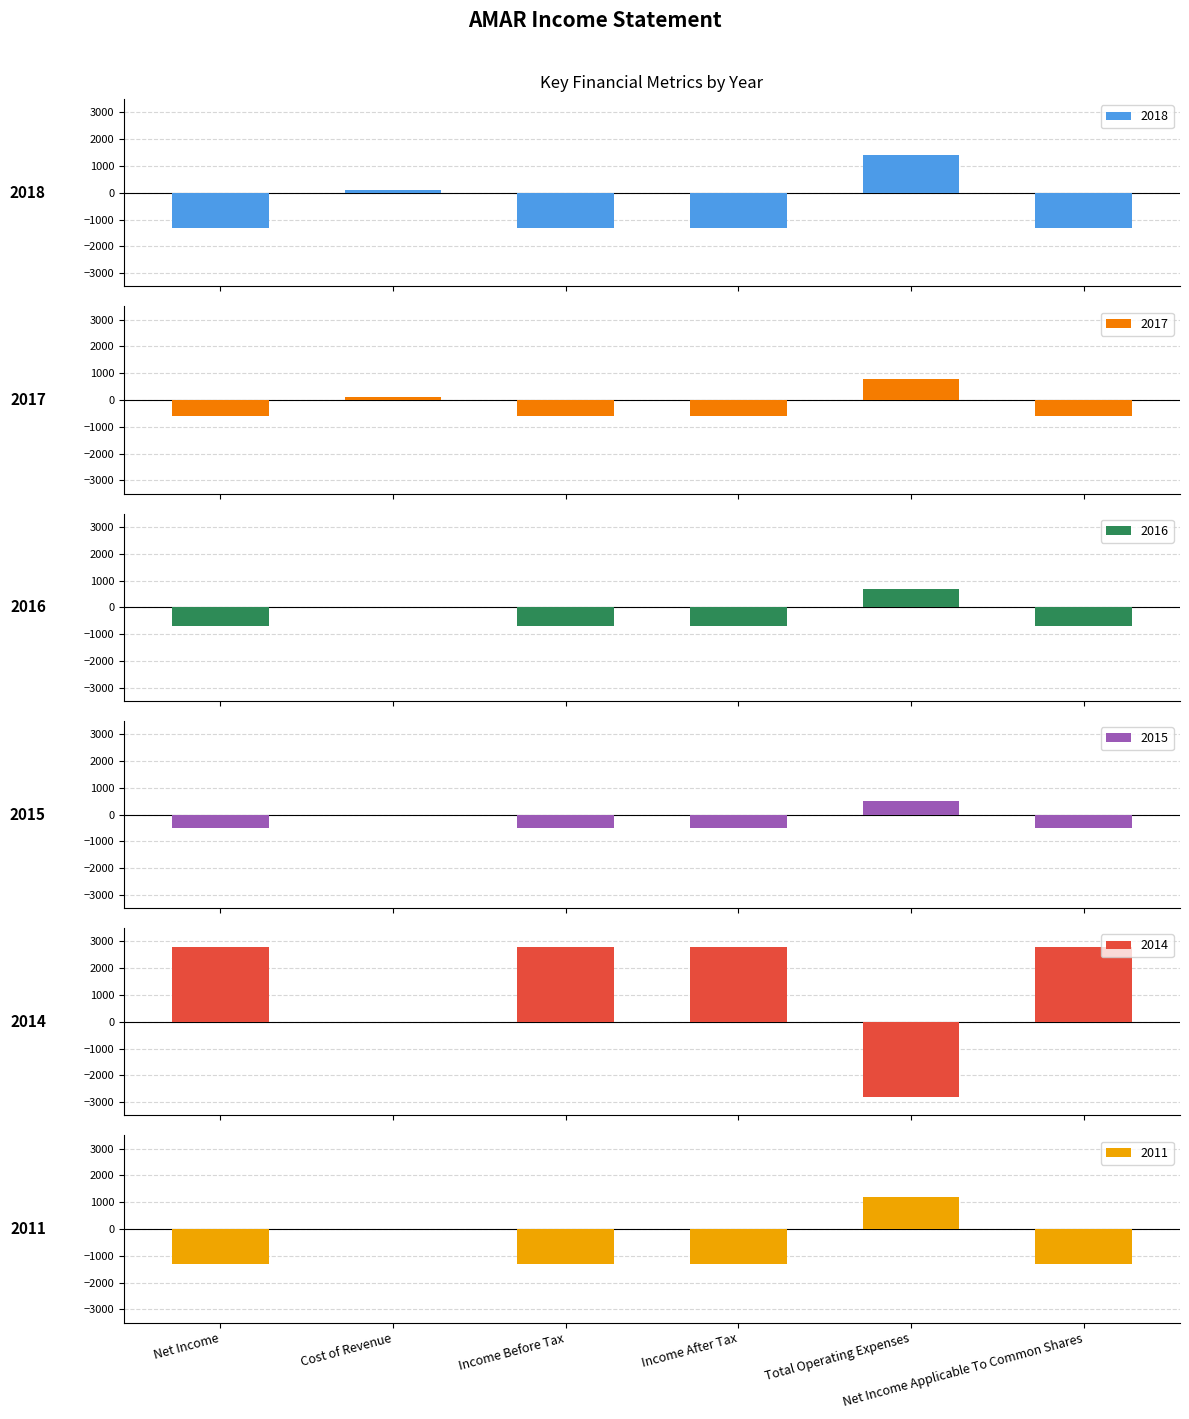

What is the difference between the 2014 values at Cost of Revenue and Total Operating Expenses?

2800